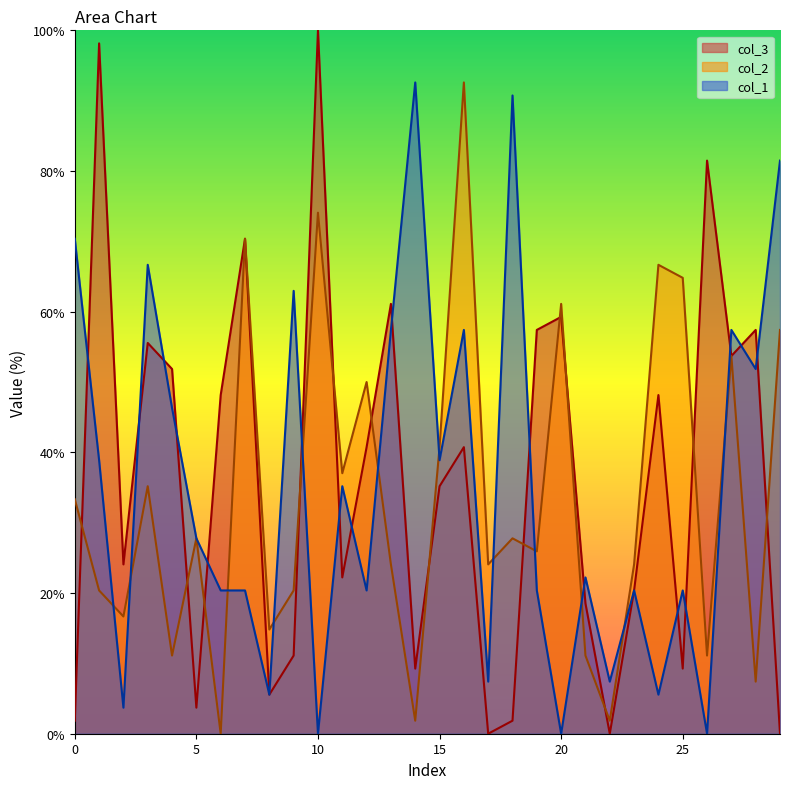

How many interior local peaks does the col_2 series have?

10